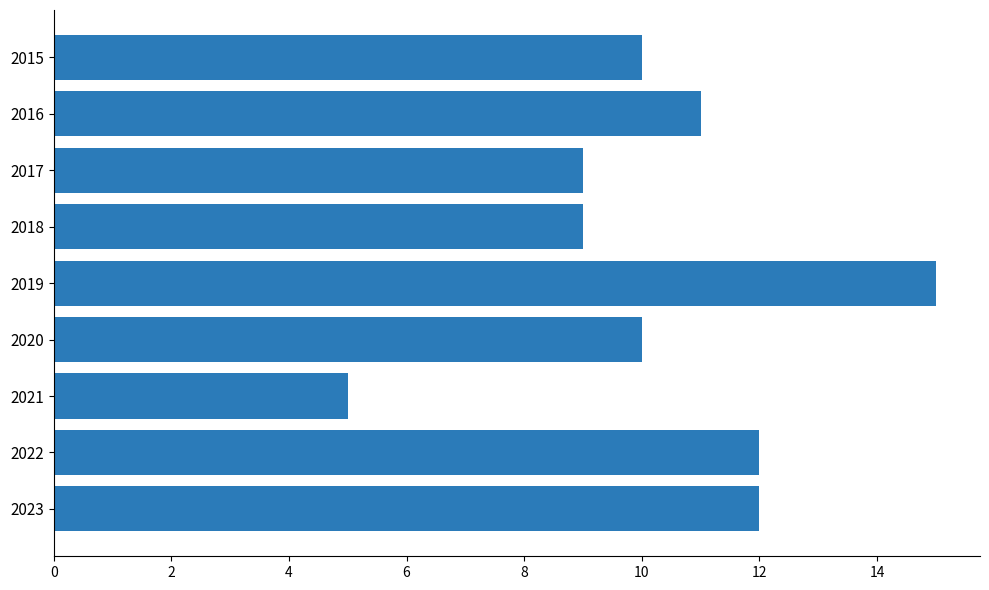

Count the number of data series in this chart.

1